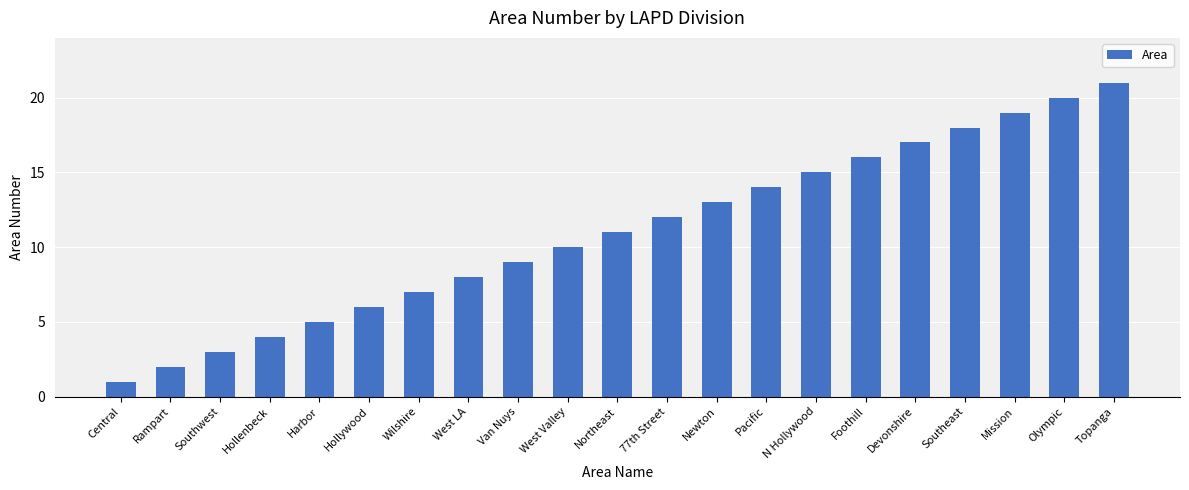

What is the label of the 15th bar from the left?

N Hollywood